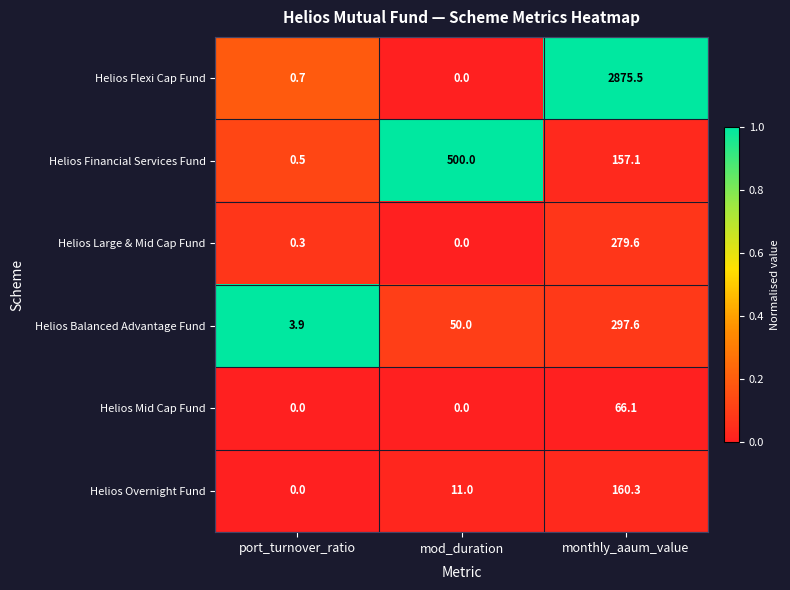

Which series has the widest spread of values?

Helios Flexi Cap Fund